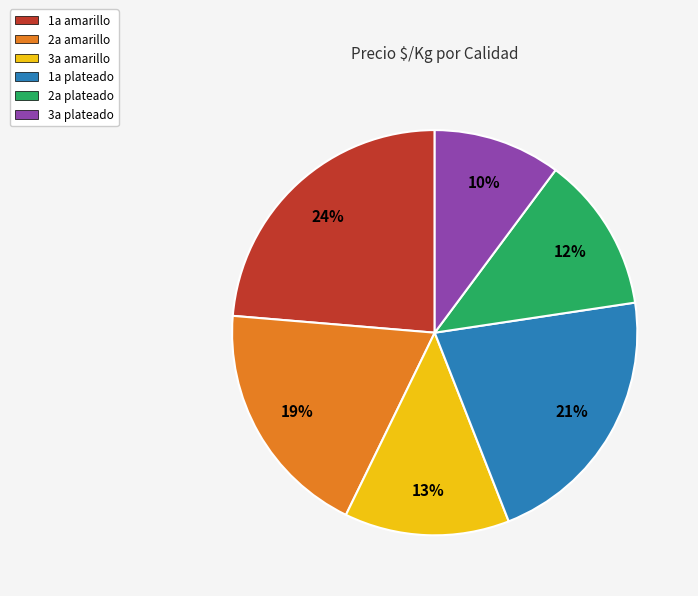

Which category has the biggest portion of the pie?

1a amarillo